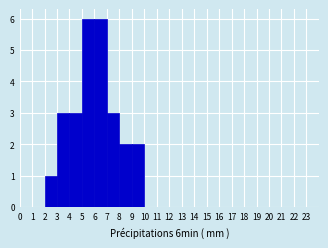

How tall is the bar that spans 6 to 7 on the x-axis? The values are not printed on the chart, so give them approximately, as read against the axis.

6